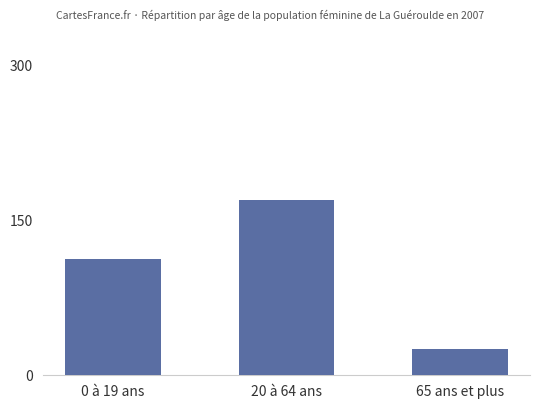

How many data points are less than 113?

1